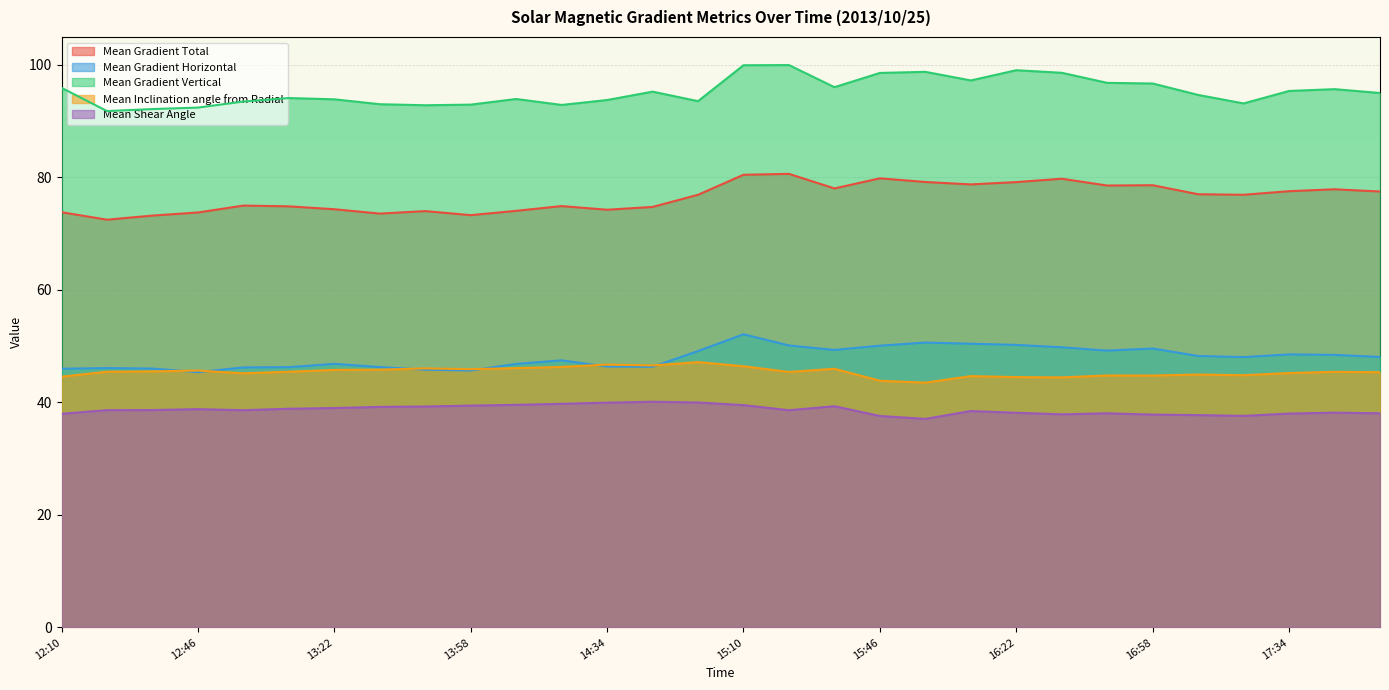

Where does the Mean Inclination angle from Radial series first go above 45?

12:22